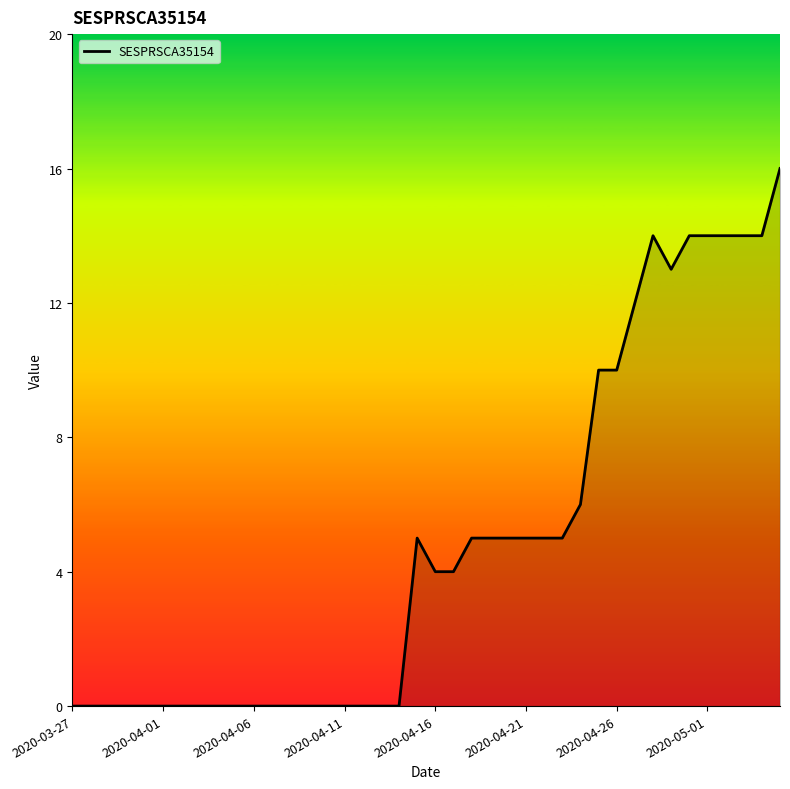

Count the number of categories in the chart.

40